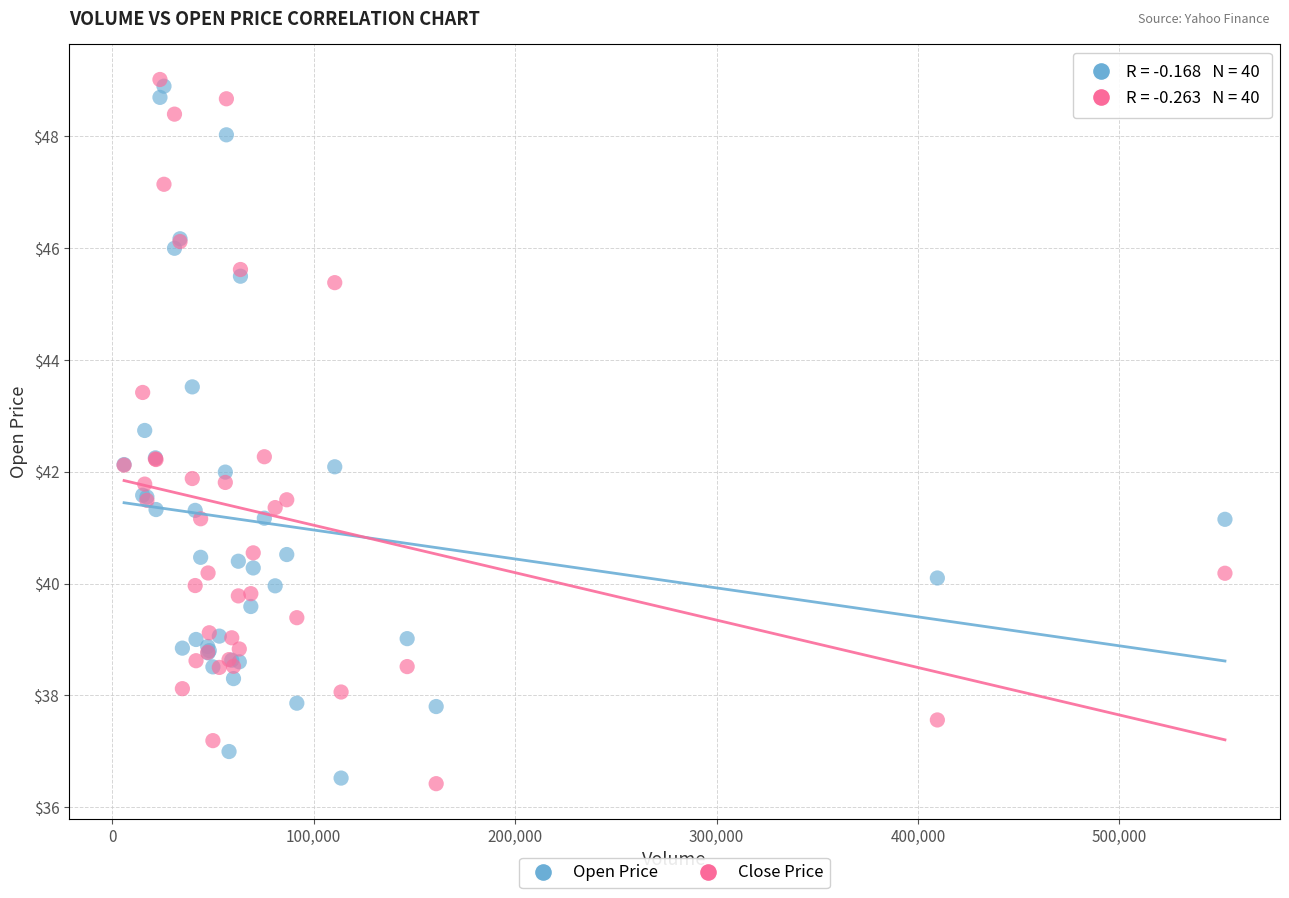

Which series reaches the maximum Y coordinate?

Close Price